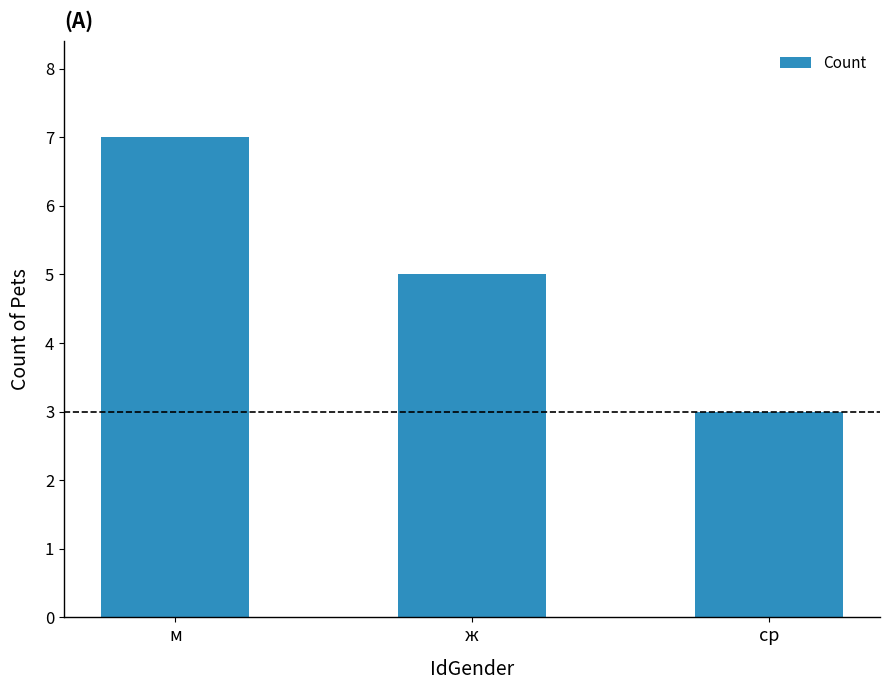

How many data points are less than 5?

1